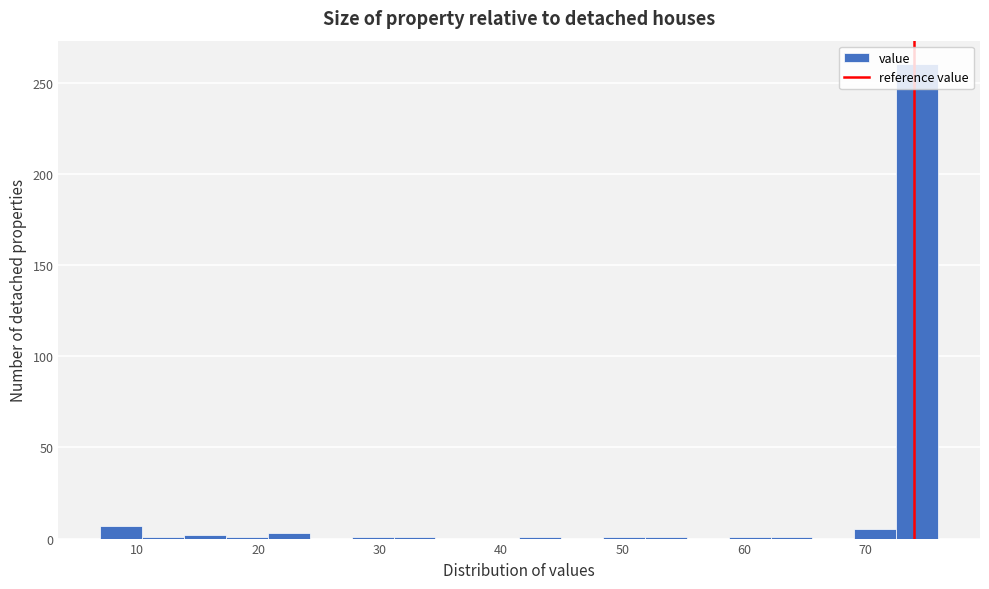

Read against the x-axis, roughly where is the centre of the tallest bar?

74